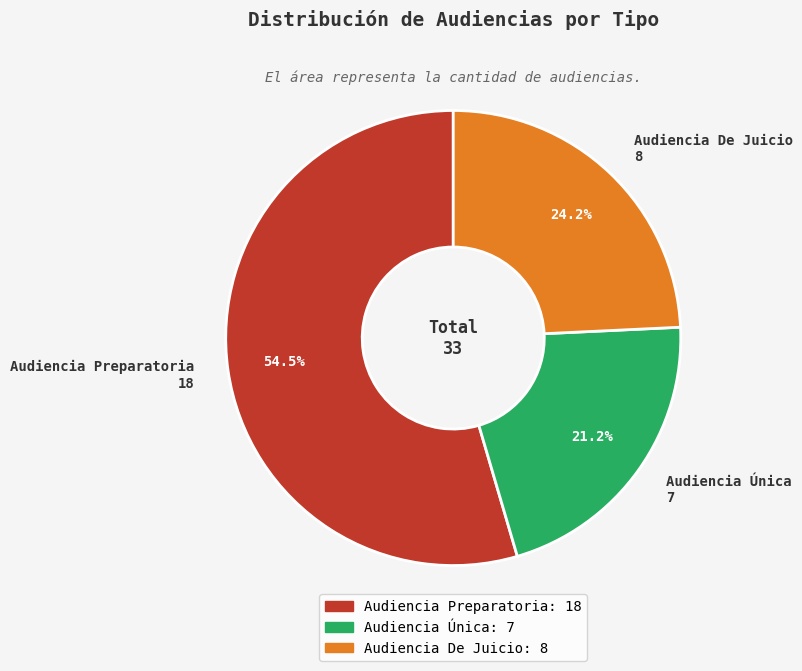

Is it true that Audiencia Única is 21% of the pie?

True